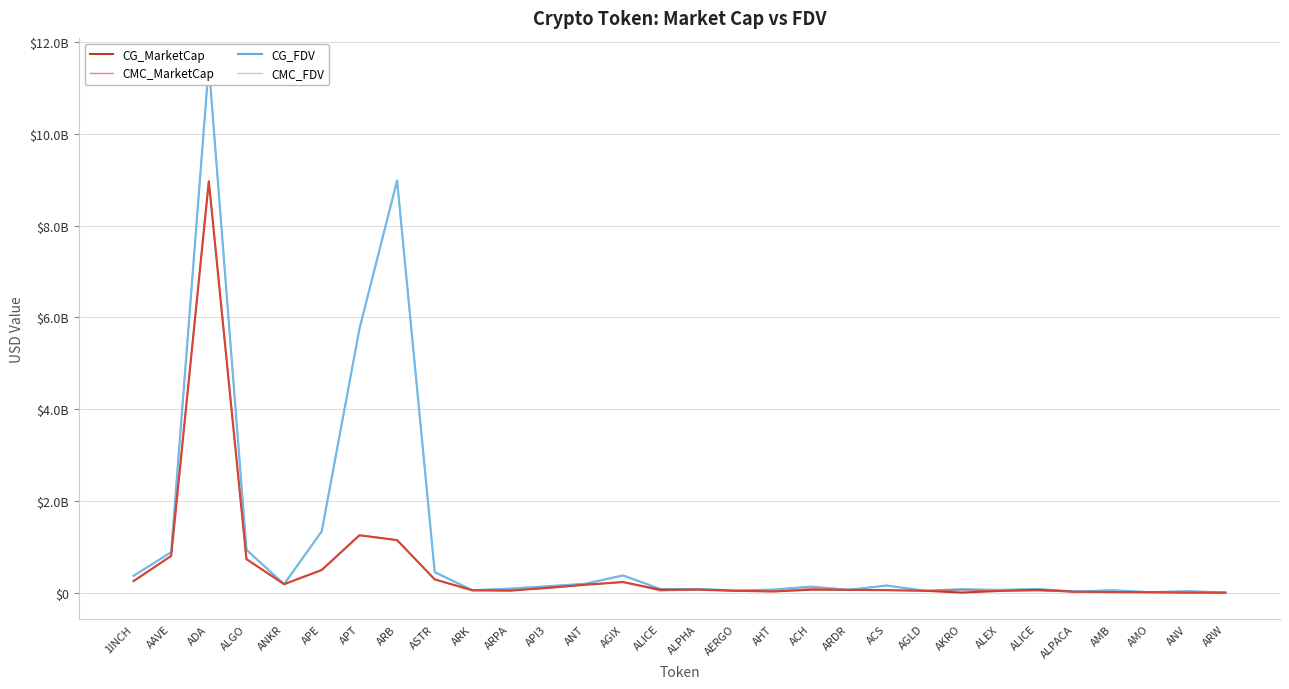

Count the number of categories in the chart.

30